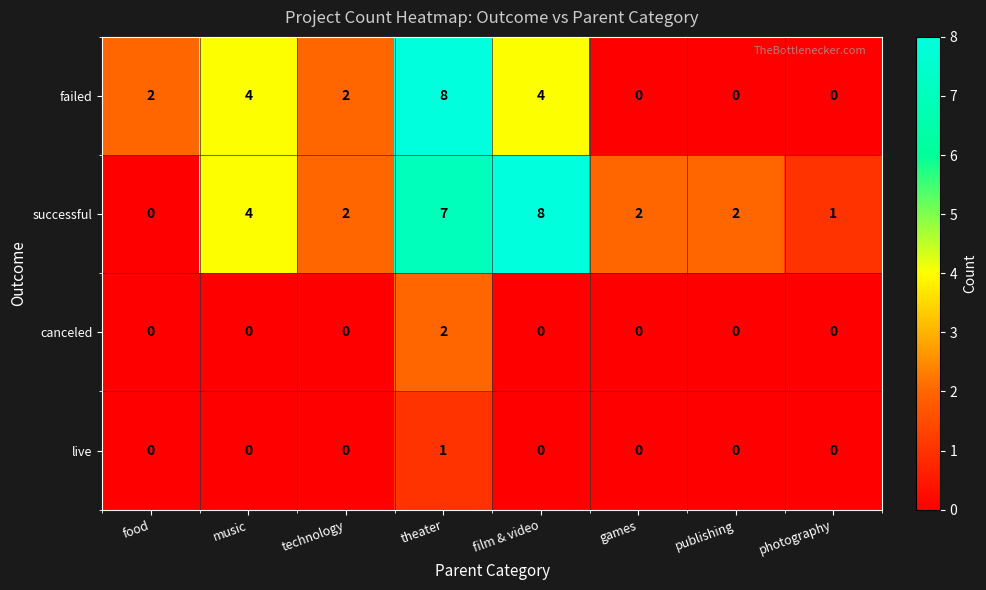

How many series are shown in this chart?

4